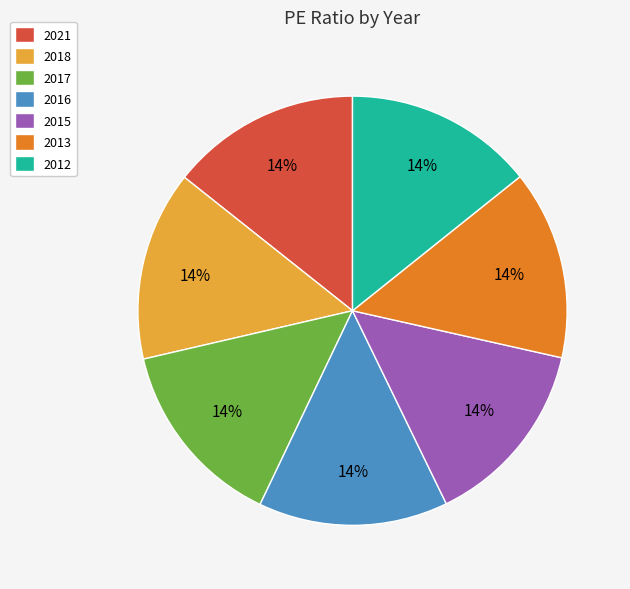

Combined, do 2013 and 2021 account for over 50%?

No